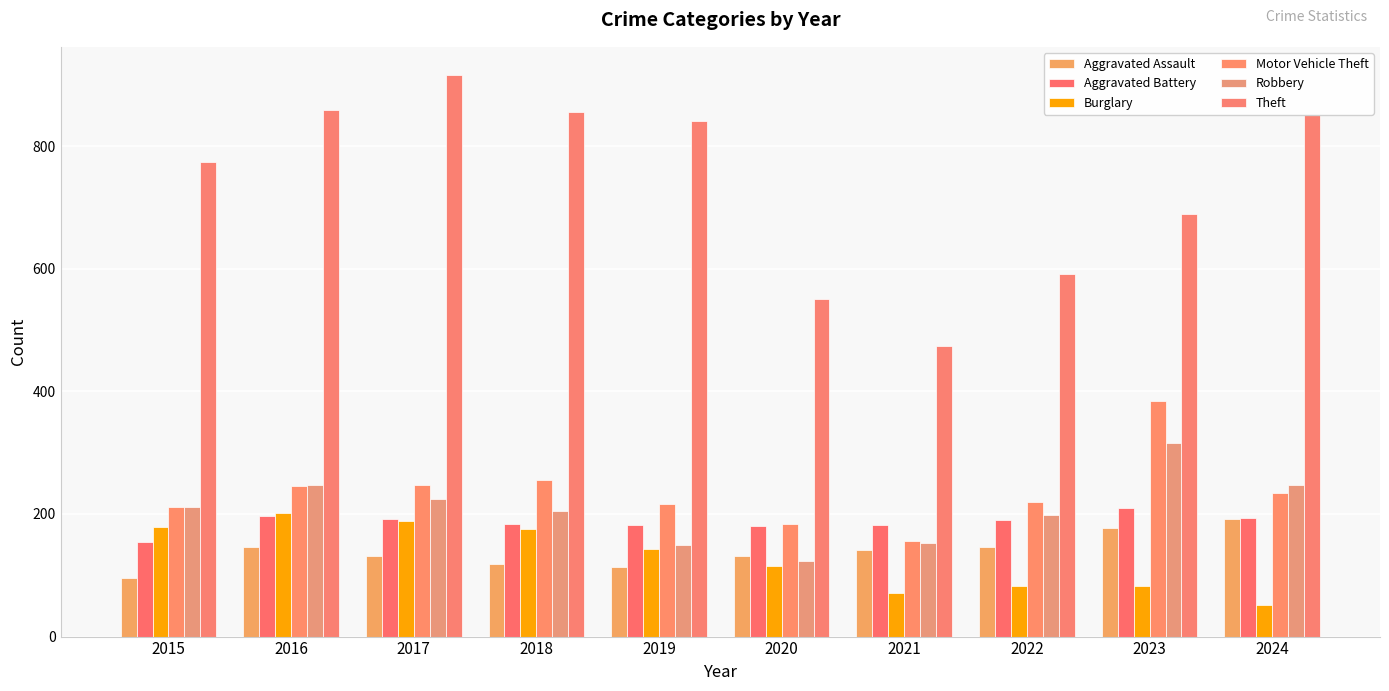

What is the lowest value of the Theft series?

474